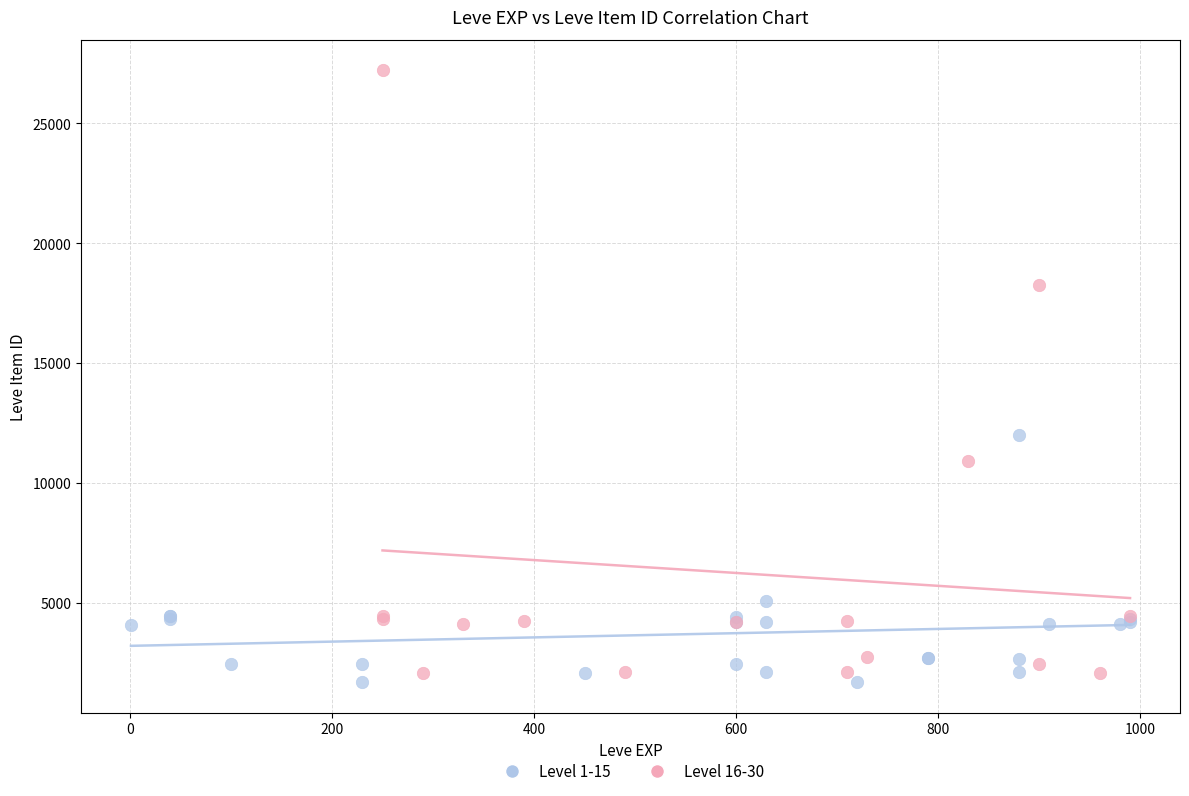

Which series has the largest Y range (max minus min)?

Level 16-30